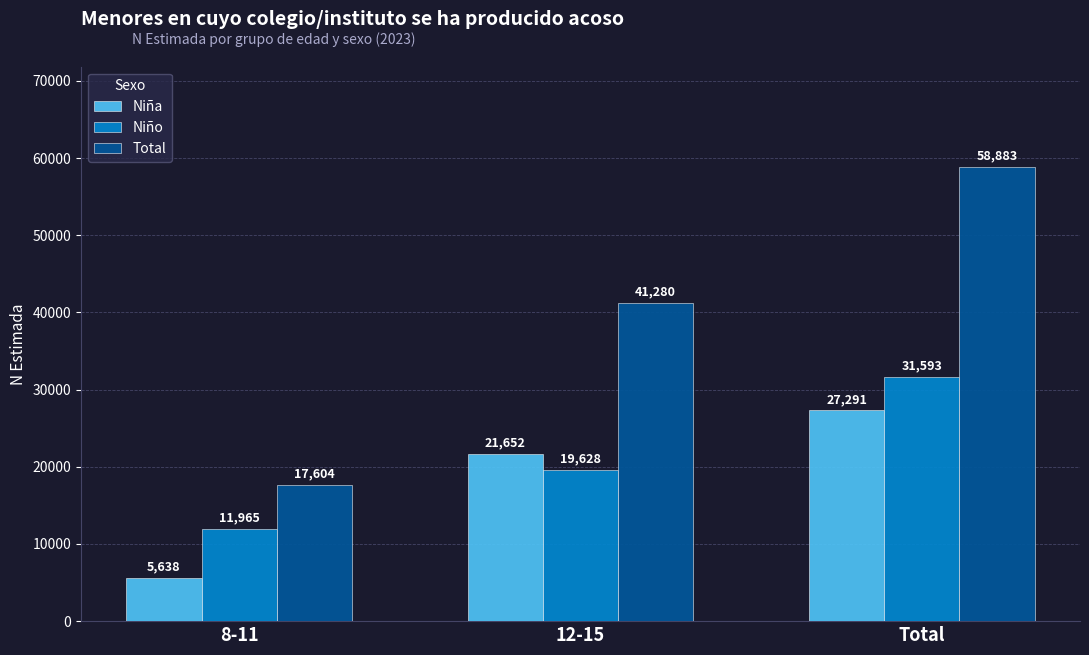

Rank the series at Total from highest to lowest value.

Total, Niño, Niña